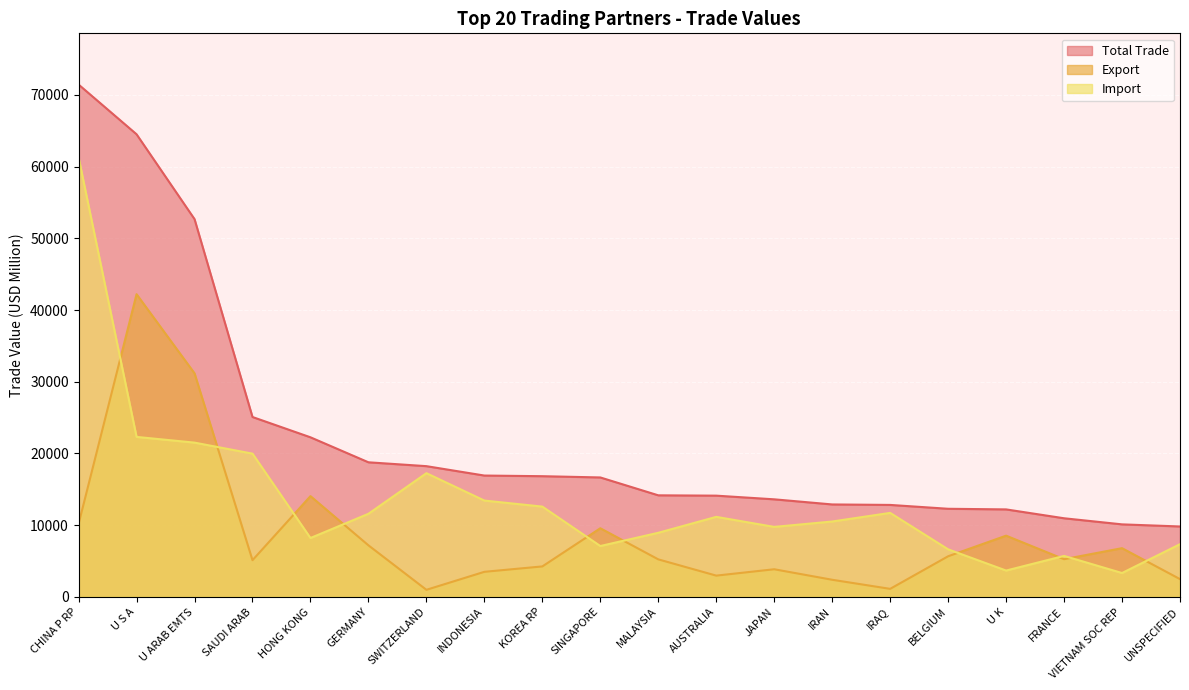

Between JAPAN and U ARAB EMTS, which is larger?

U ARAB EMTS